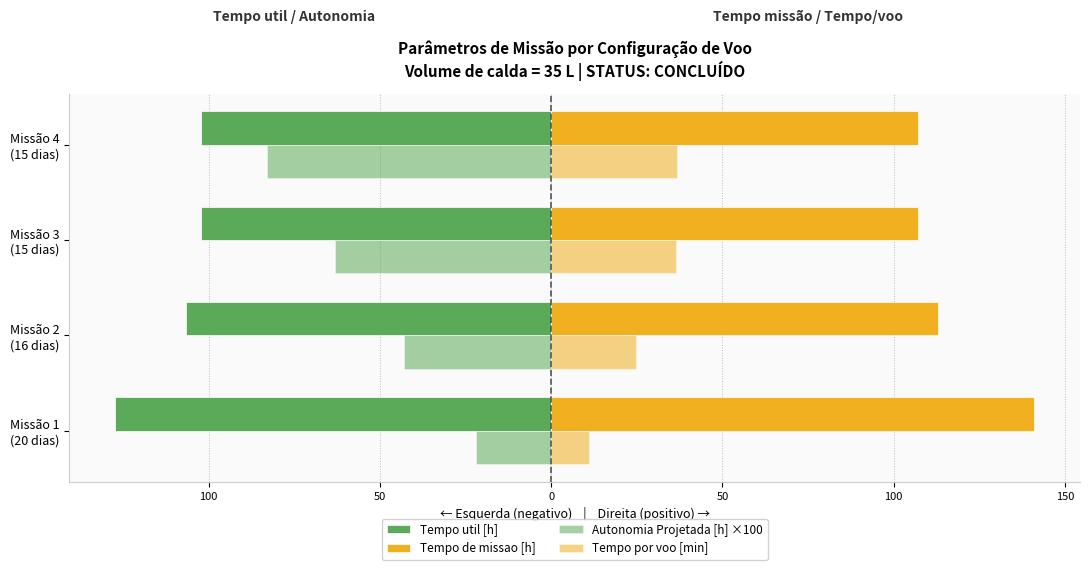

At how many categories does at least one series exceed 28?

4